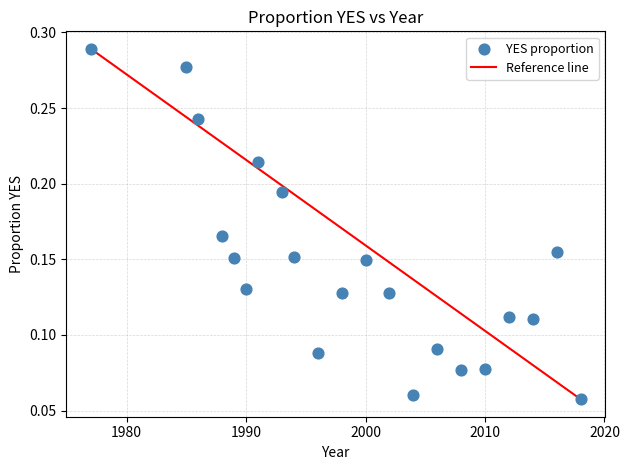

What is the range of X values (max minus min)?

41.0